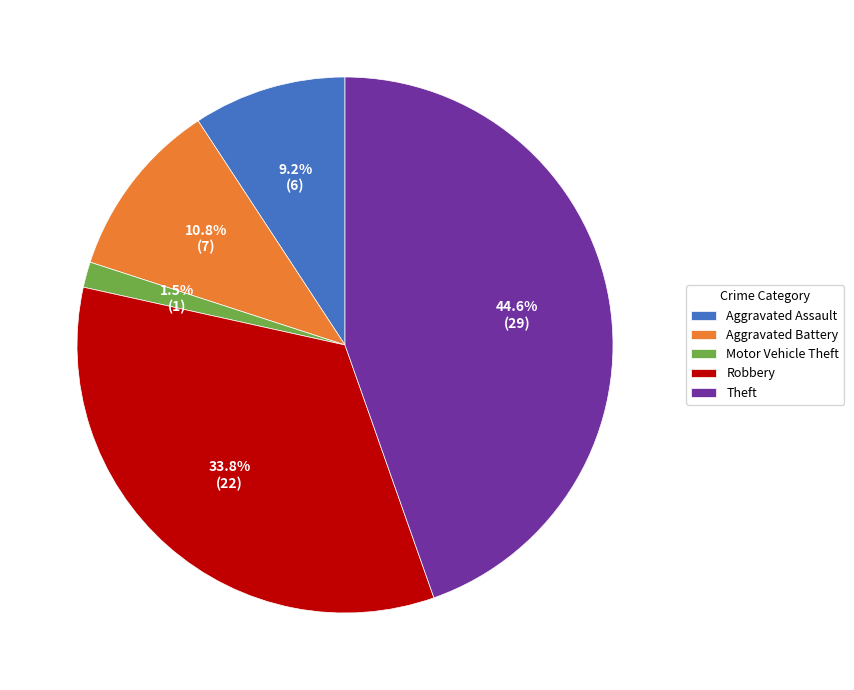

Rank the categories by value from lowest to highest.

Motor Vehicle Theft, Aggravated Assault, Aggravated Battery, Robbery, Theft